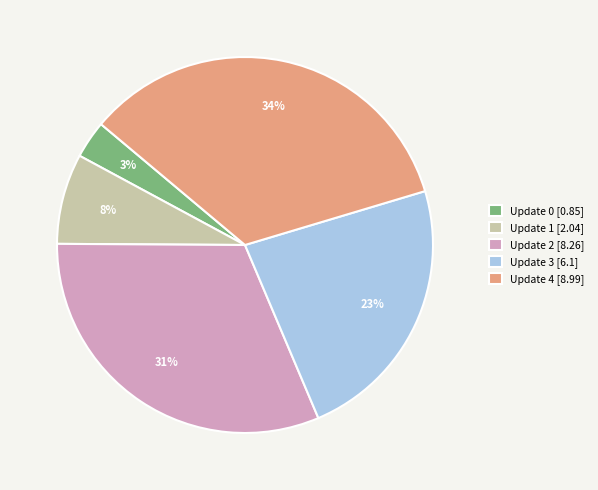

To the nearest percent, what is the difference between the largest and smallest slice percentages?

31%